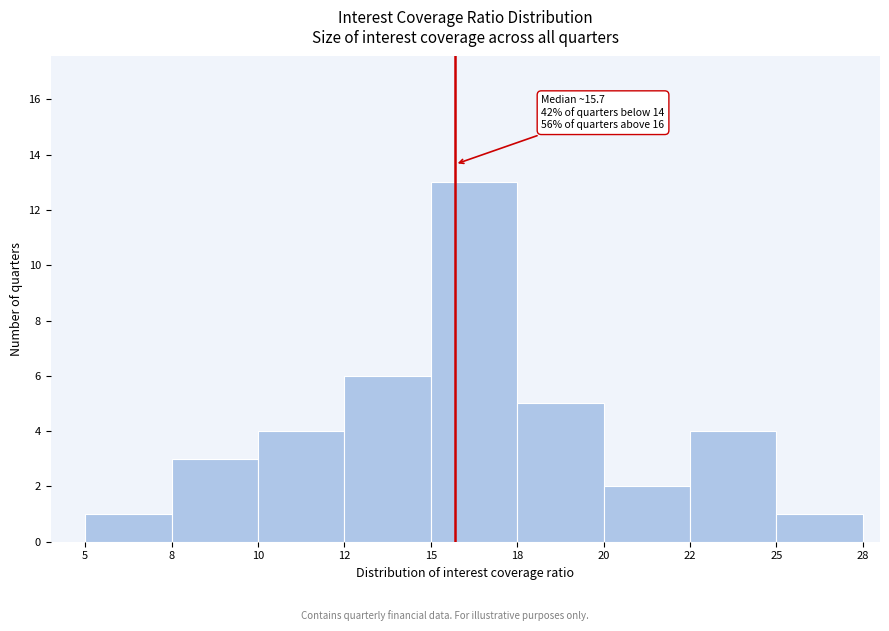

Reading right to left, extract all data points from this chart.

25=1	22=4	20=2	18=5	15=13	12=6	10=4	8=3	5=1